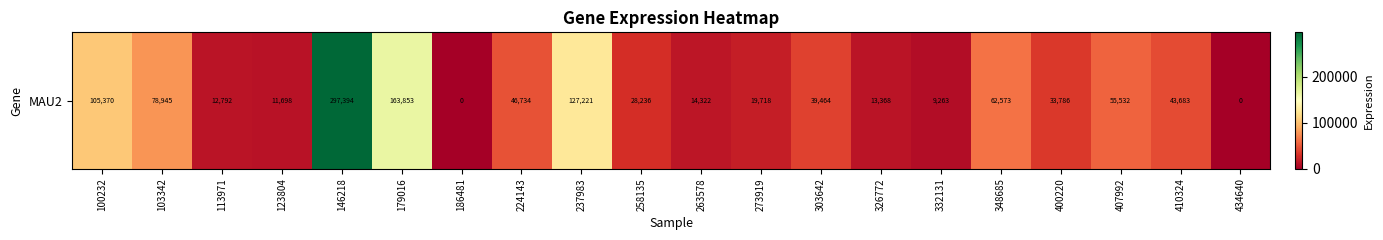

What is the greatest value displayed?

297394